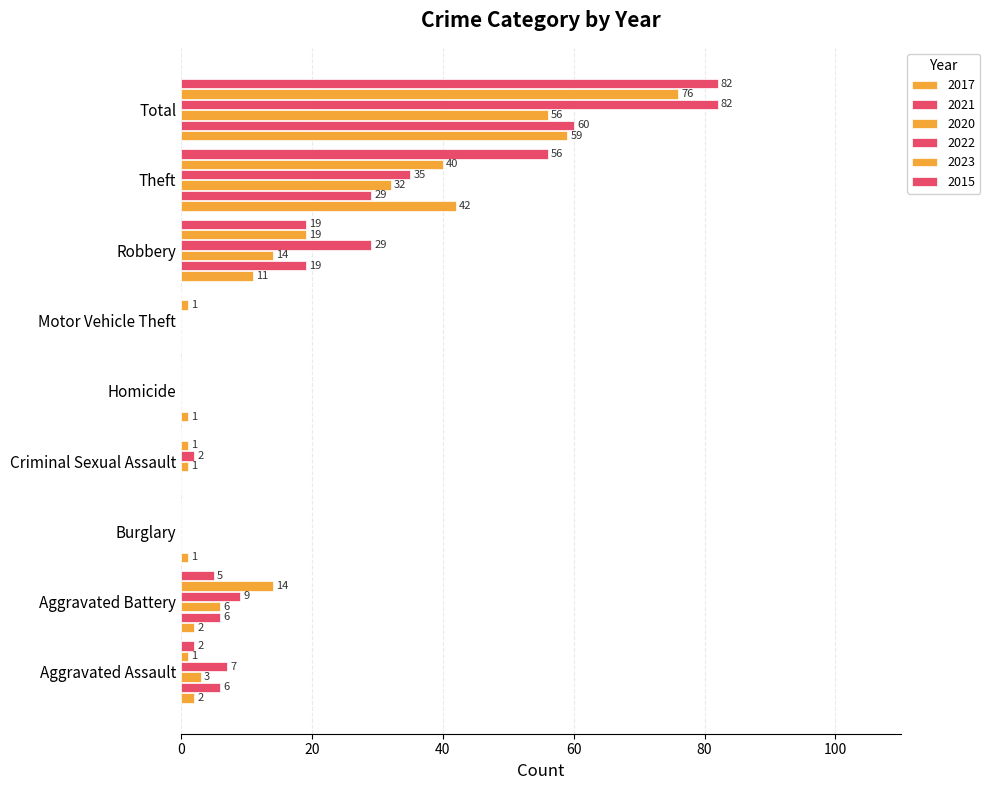

What is the difference between the second highest and second lowest values in the 2023 series?

40.0